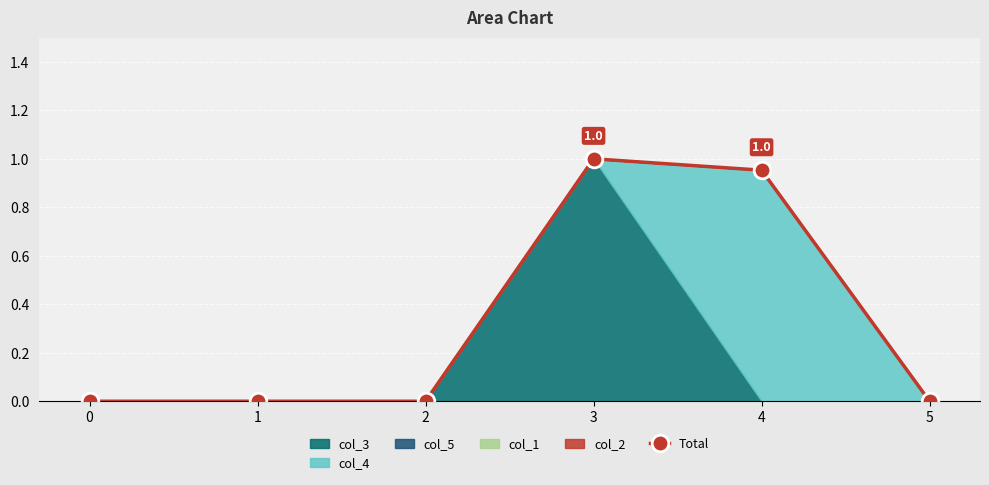

What is the change in value from 2 to 4?

+1.0